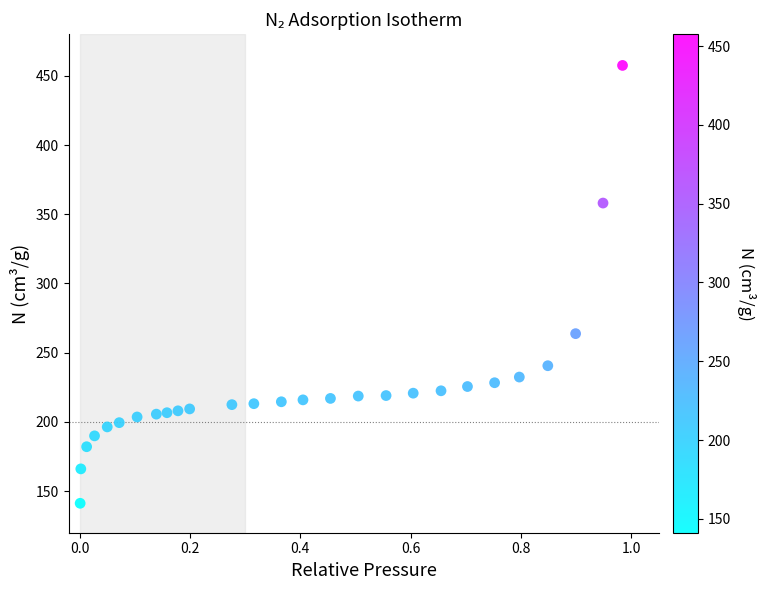

What is the range of Y values (max minus min)?

316.2